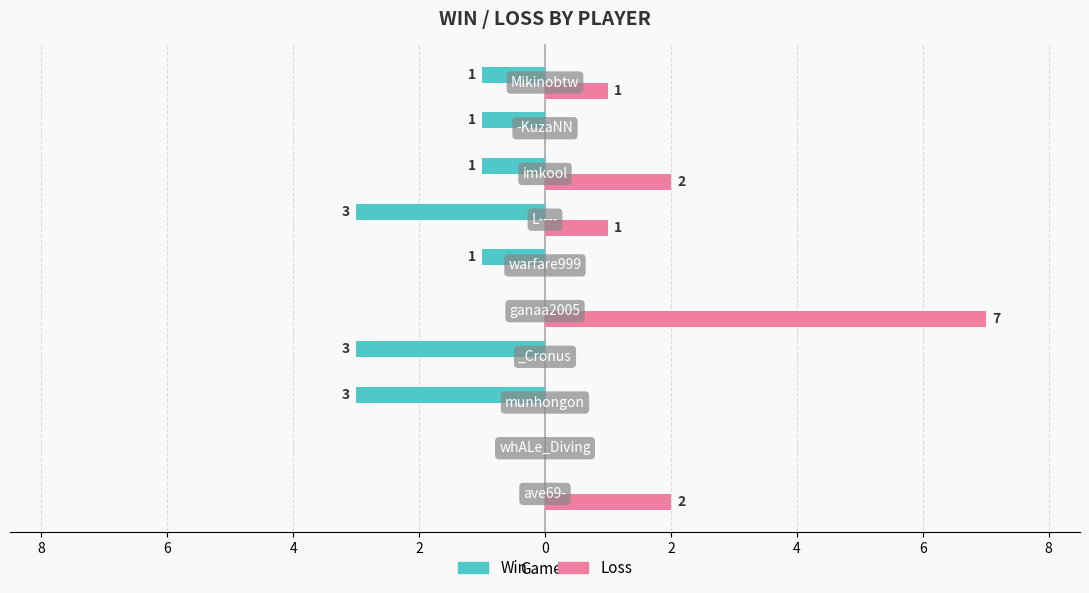

Reading left to right, what are all the values shown in this chart?

Win: 0	0	-3	-3	0	-1	-3	-1	-1	-1
Loss: 2	0	0	0	7	0	1	2	0	1